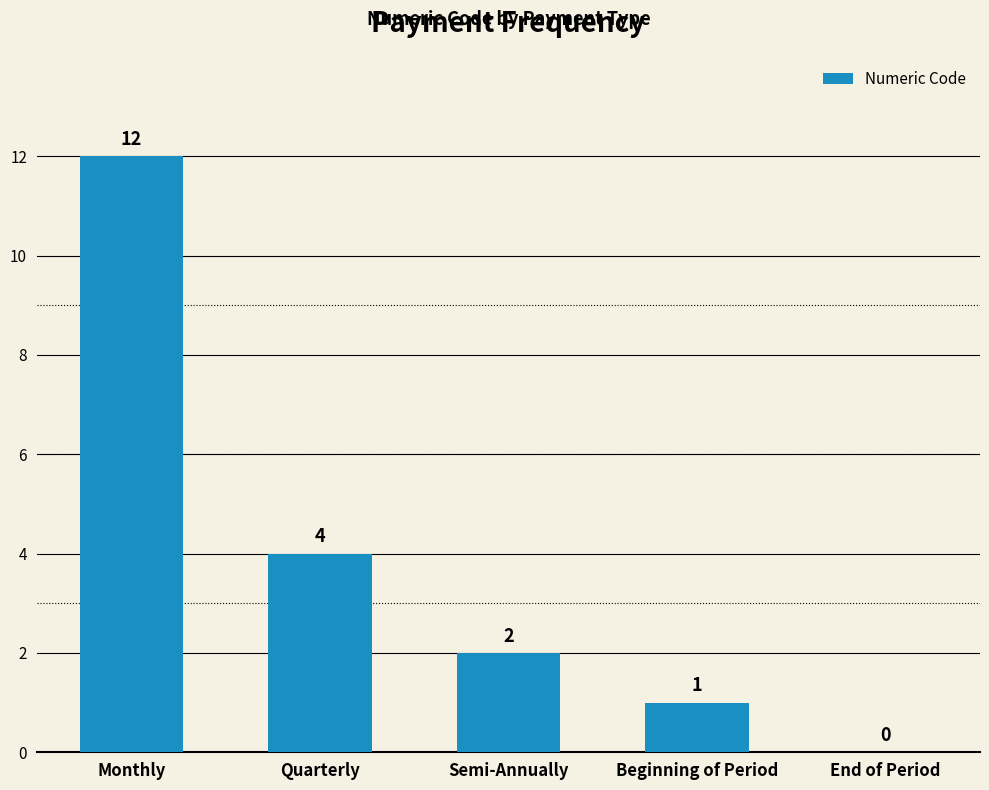

Read the value at Monthly, to the nearest 5.

10